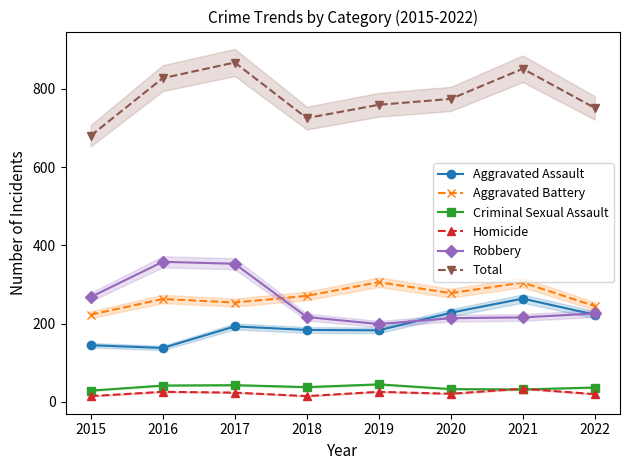

Does the chart have visible grid lines?

No